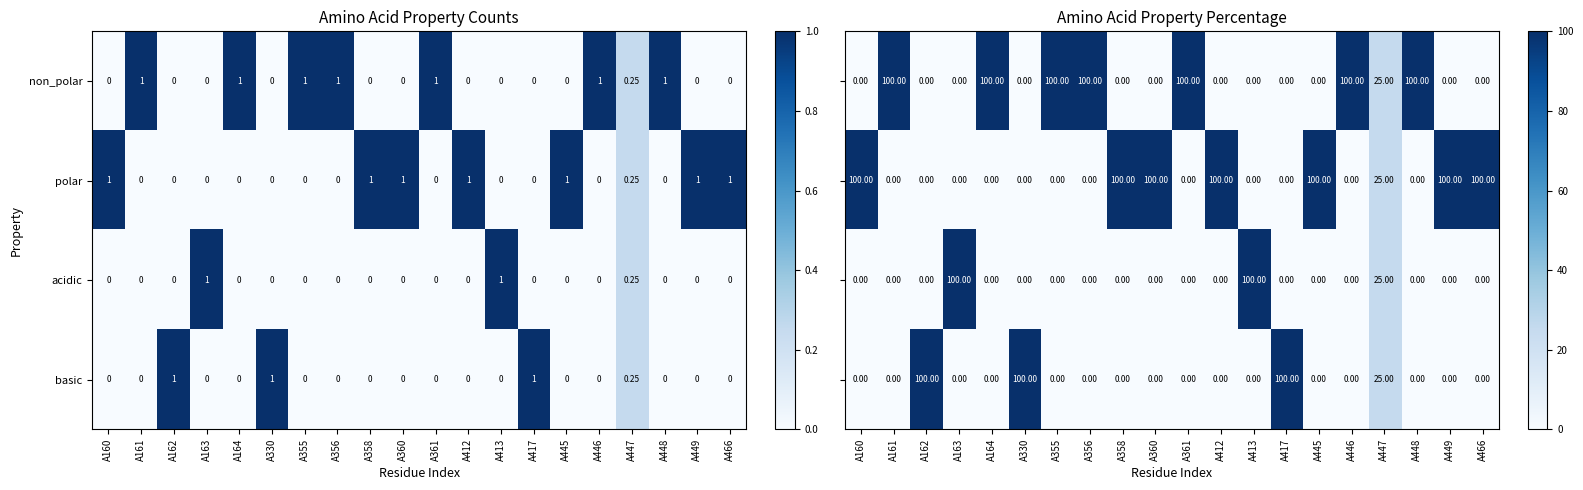

How many positive values does the non_polar series have?

8